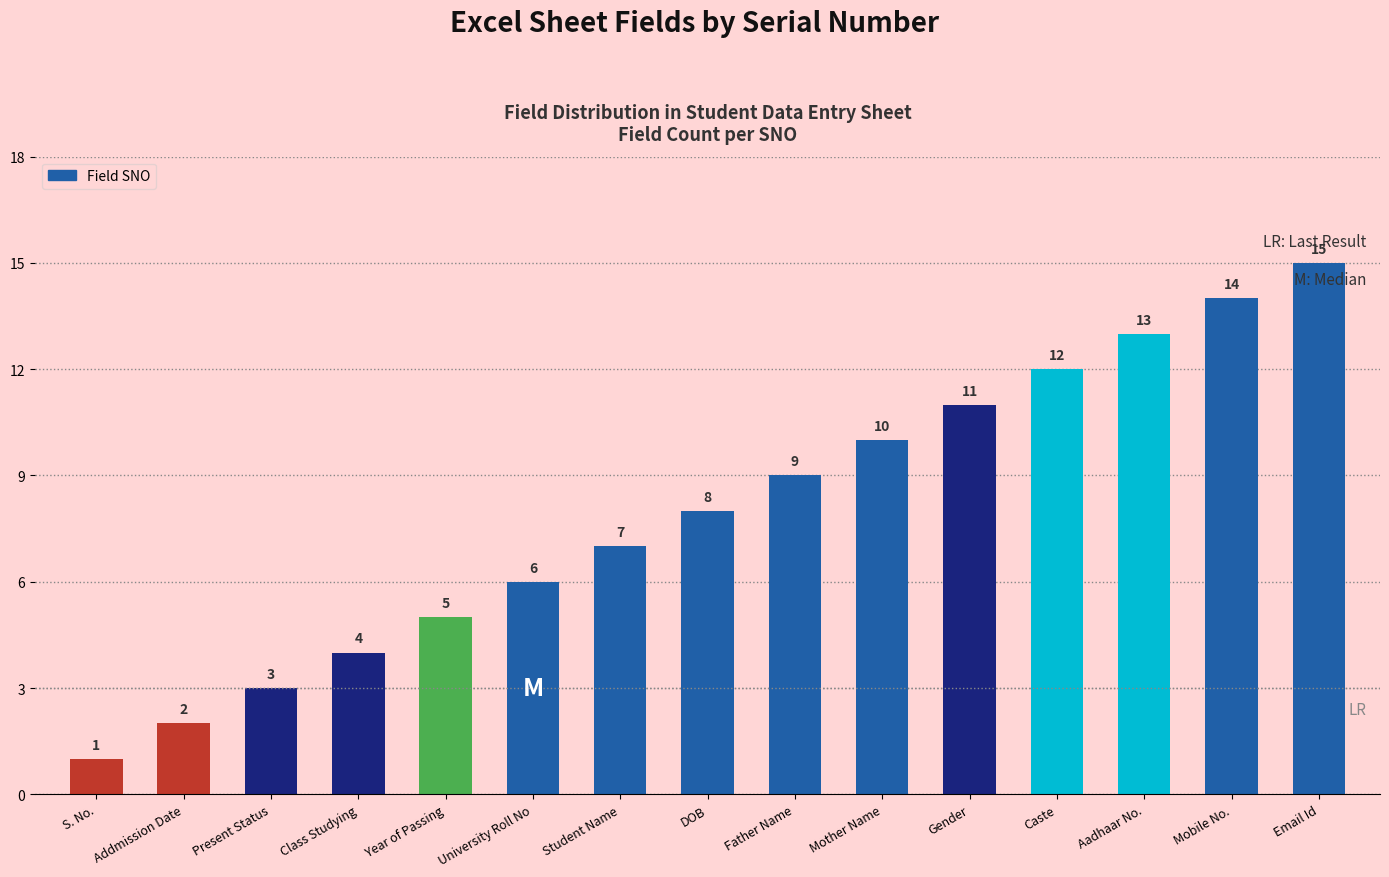

List the labels in order of value, smallest first.

S. No., Addmission Date, Present Status, Class Studying, Year of Passing, University Roll No, Student Name, DOB, Father Name, Mother Name, Gender, Caste, Aadhaar No., Mobile No., Email Id